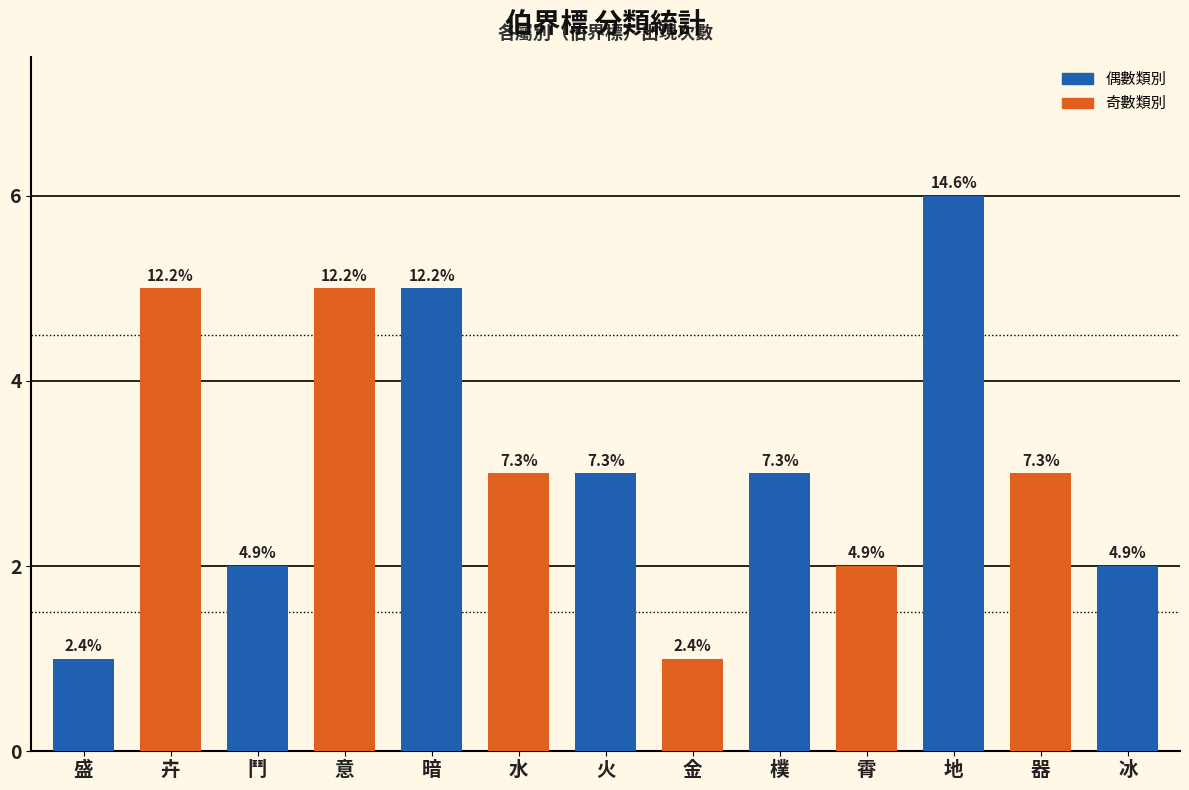

What is the average value?

3